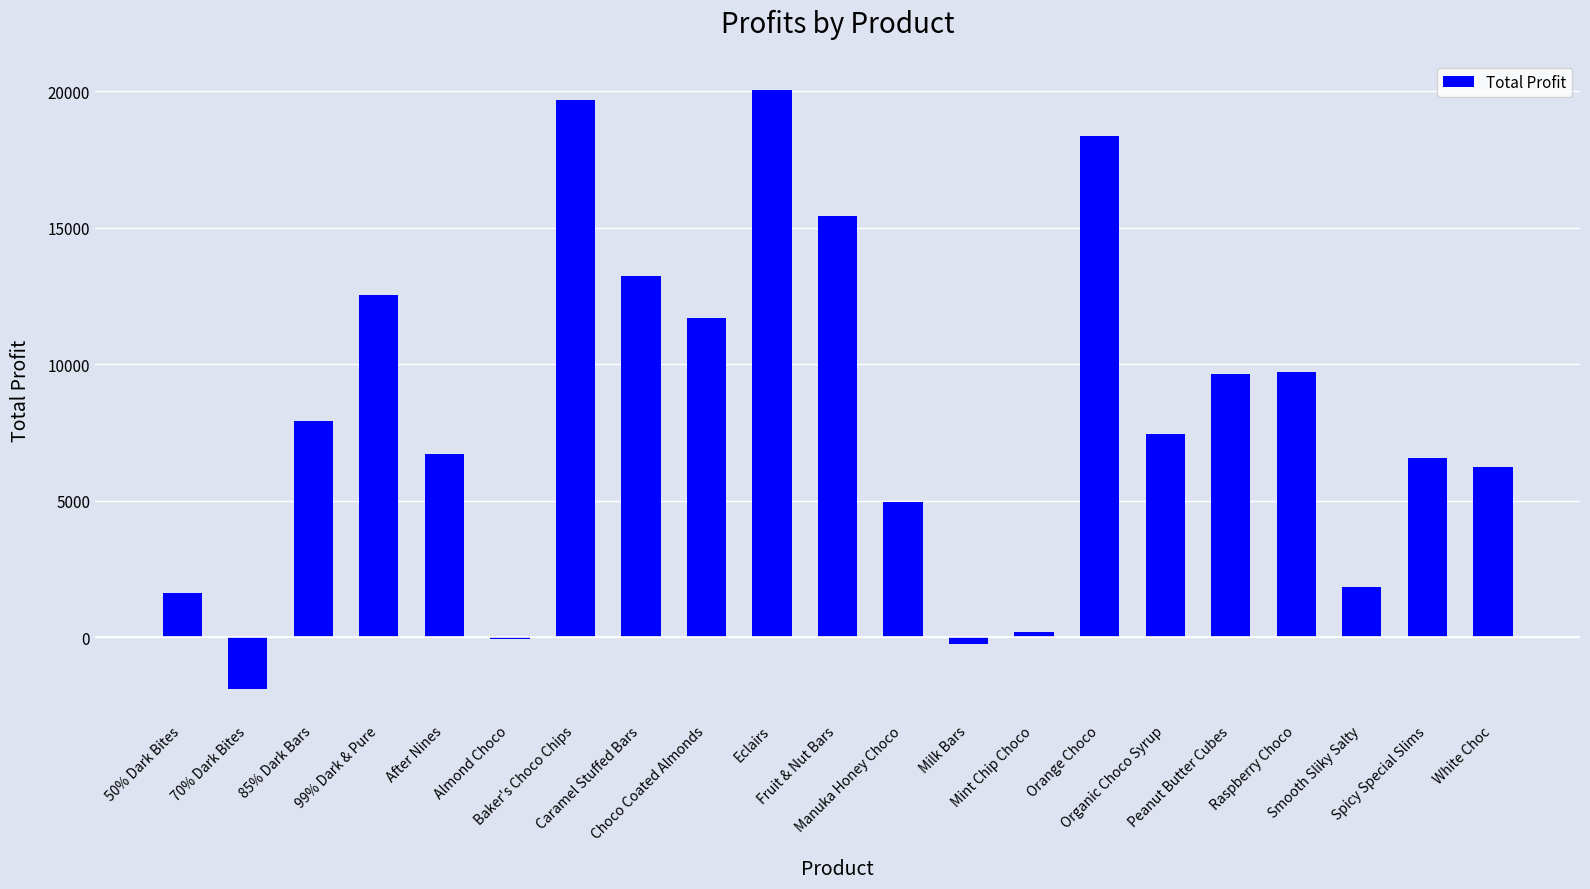

Which label corresponds to the largest value in the chart?

Eclairs